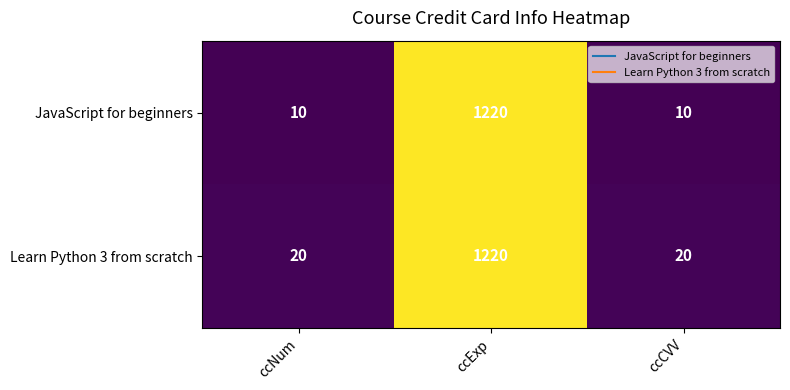

What is the average value of the JavaScript for beginners series?

413